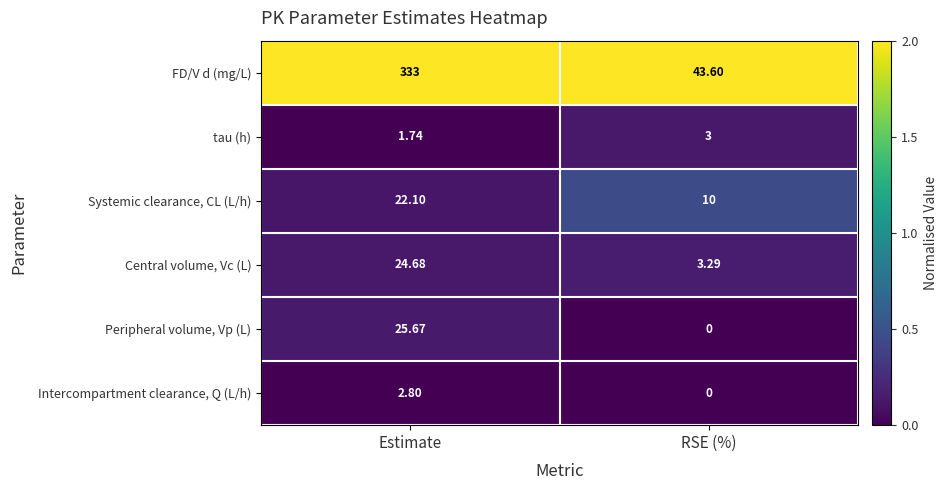

How many distinct data groups are displayed?

6